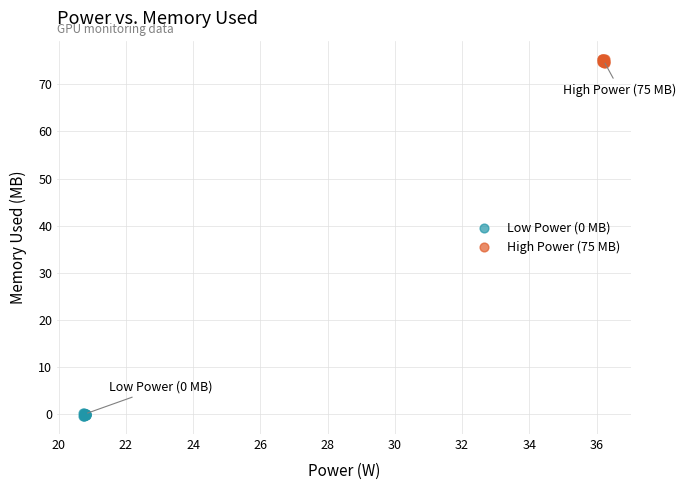

Which series has the largest Y range (max minus min)?

High Power (75 MB)